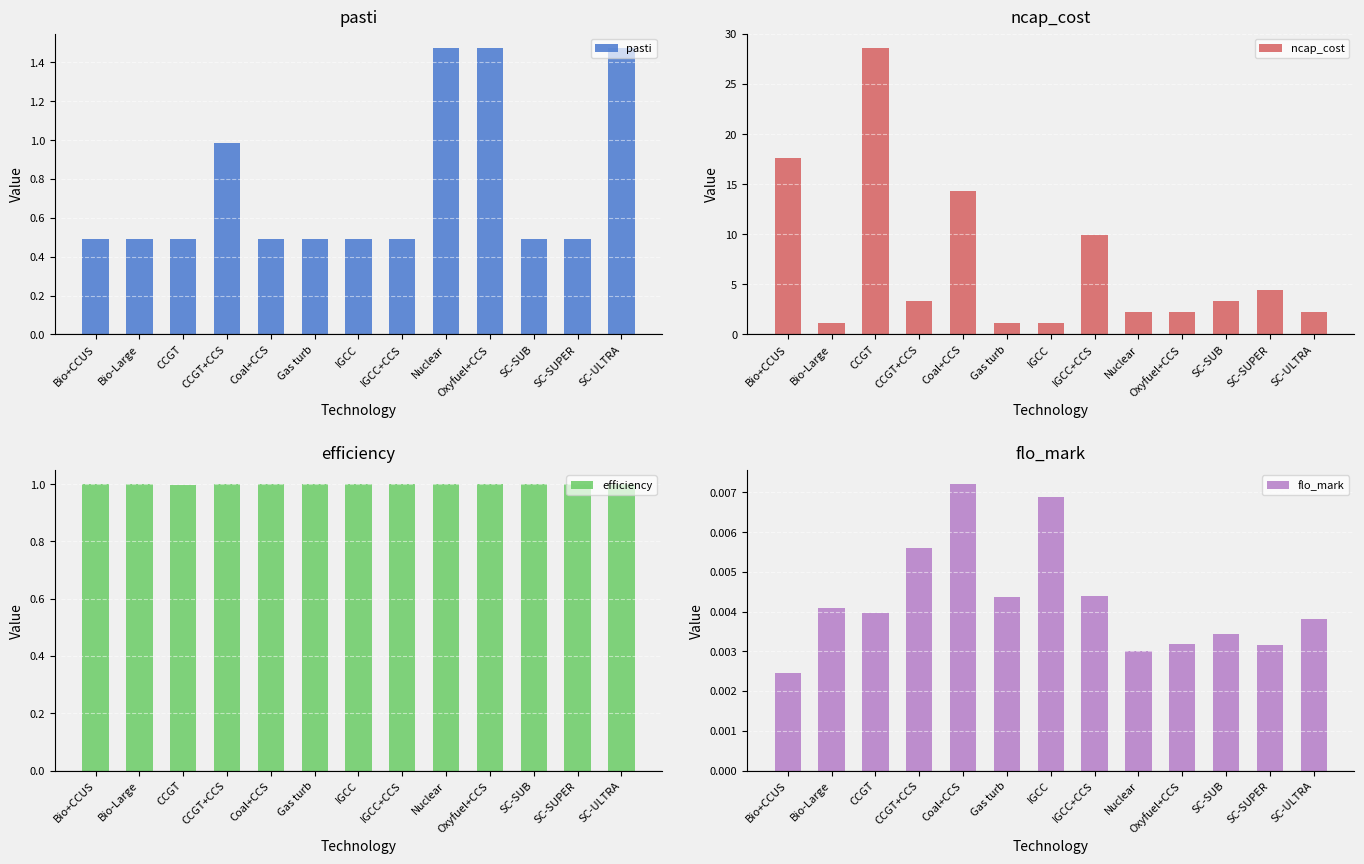

What is the label of the 5th bar from the right?

Nuclear